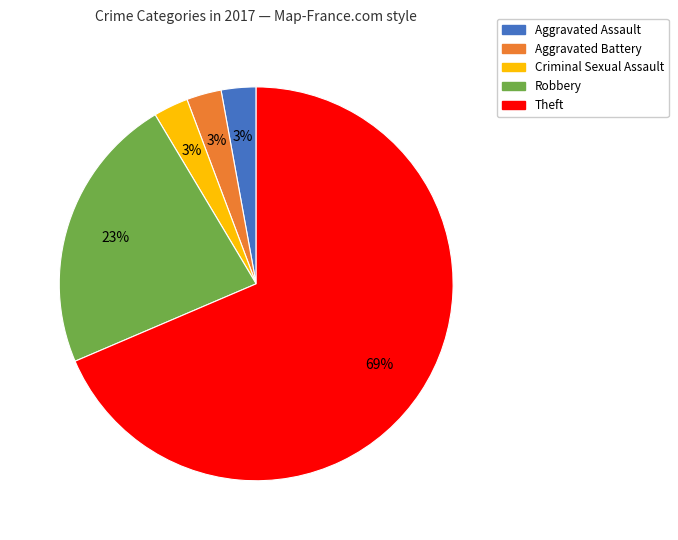

Is Aggravated Assault the majority of the pie?

No